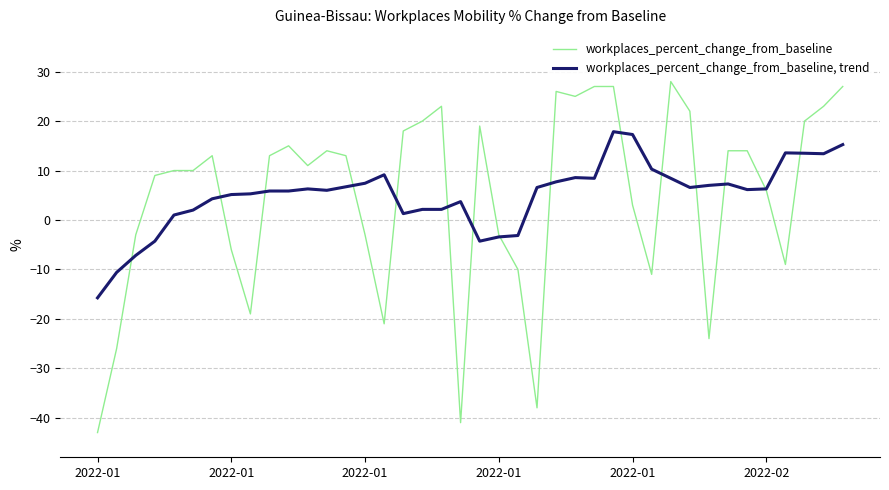

What is the smallest value displayed?

-43.0